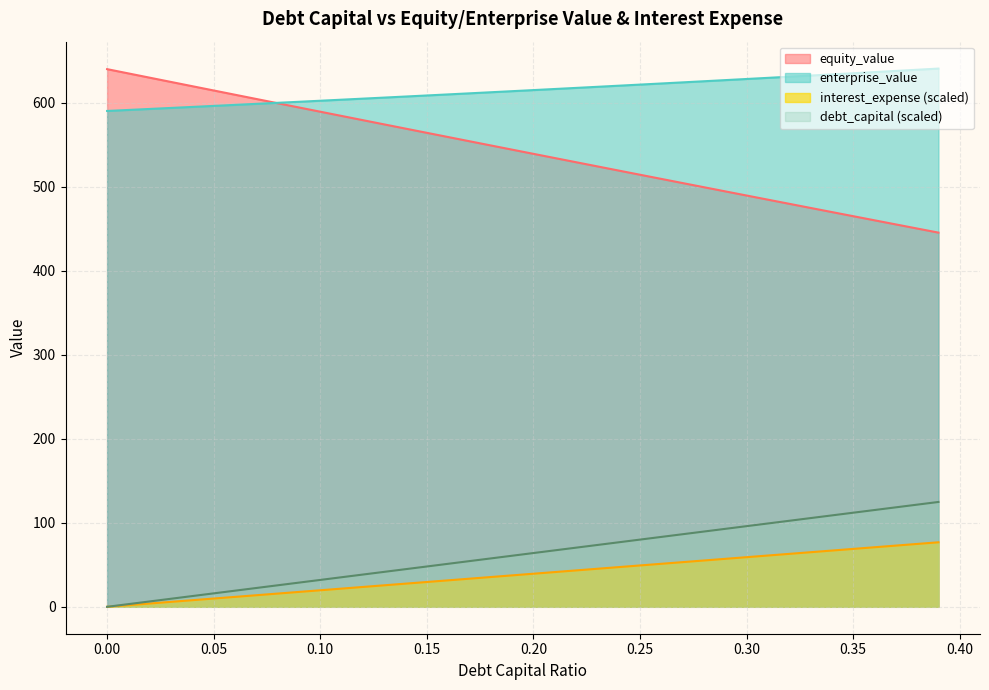

How many lines are shown in the chart?

4